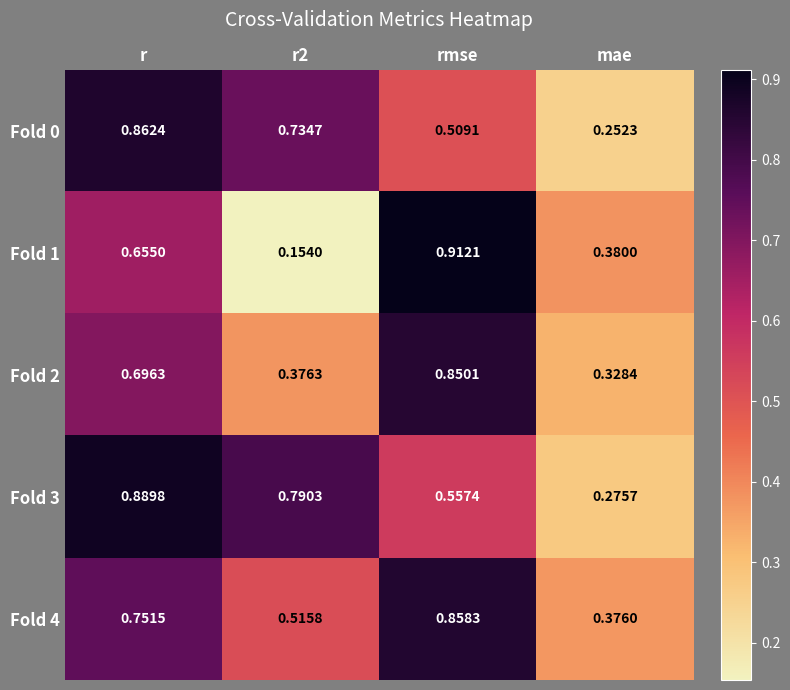

List the series in order of their peak value, lowest first.

Fold 2, Fold 4, Fold 0, Fold 3, Fold 1